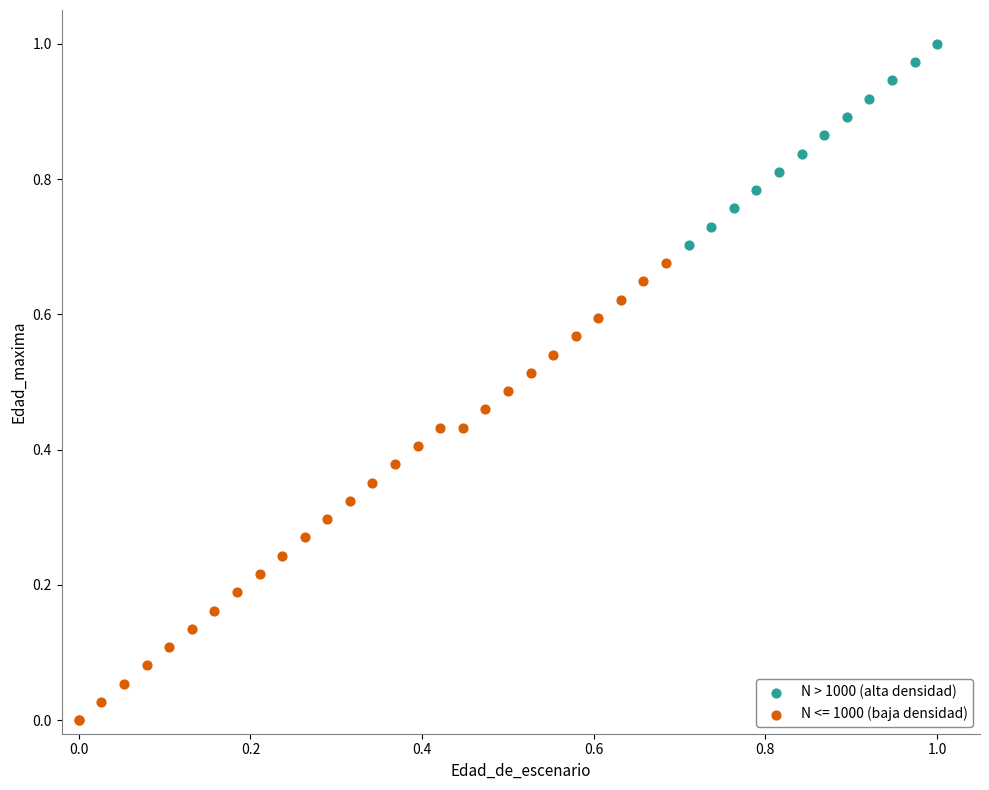

Which series has the largest Y range (max minus min)?

N <= 1000 (baja densidad)